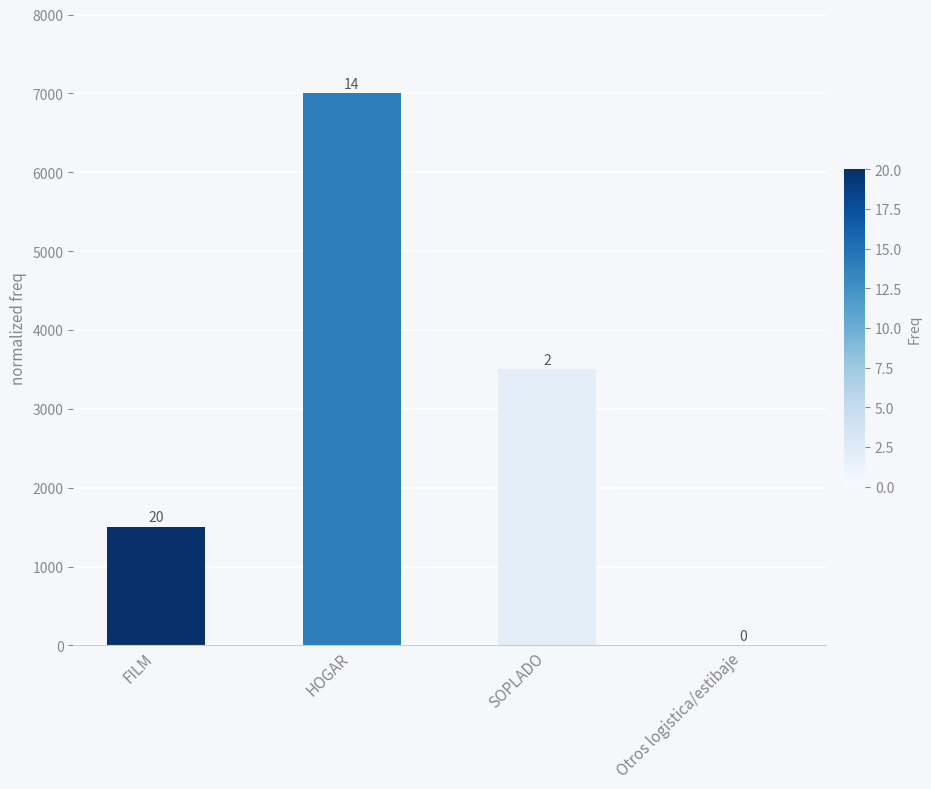

Approximately how many times larger is the value at HOGAR compared to FILM?

4.7